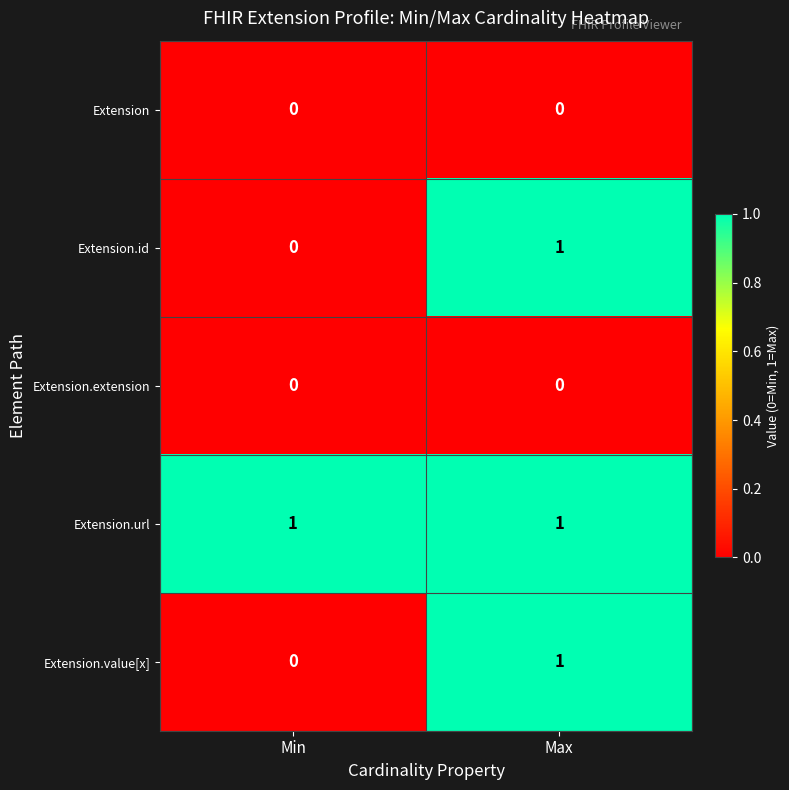

Reading left to right, list all the values displayed in this chart.

Extension: 0	0
Extension.id: 0	1
Extension.extension: 0	0
Extension.url: 1	1
Extension.value[x]: 0	1